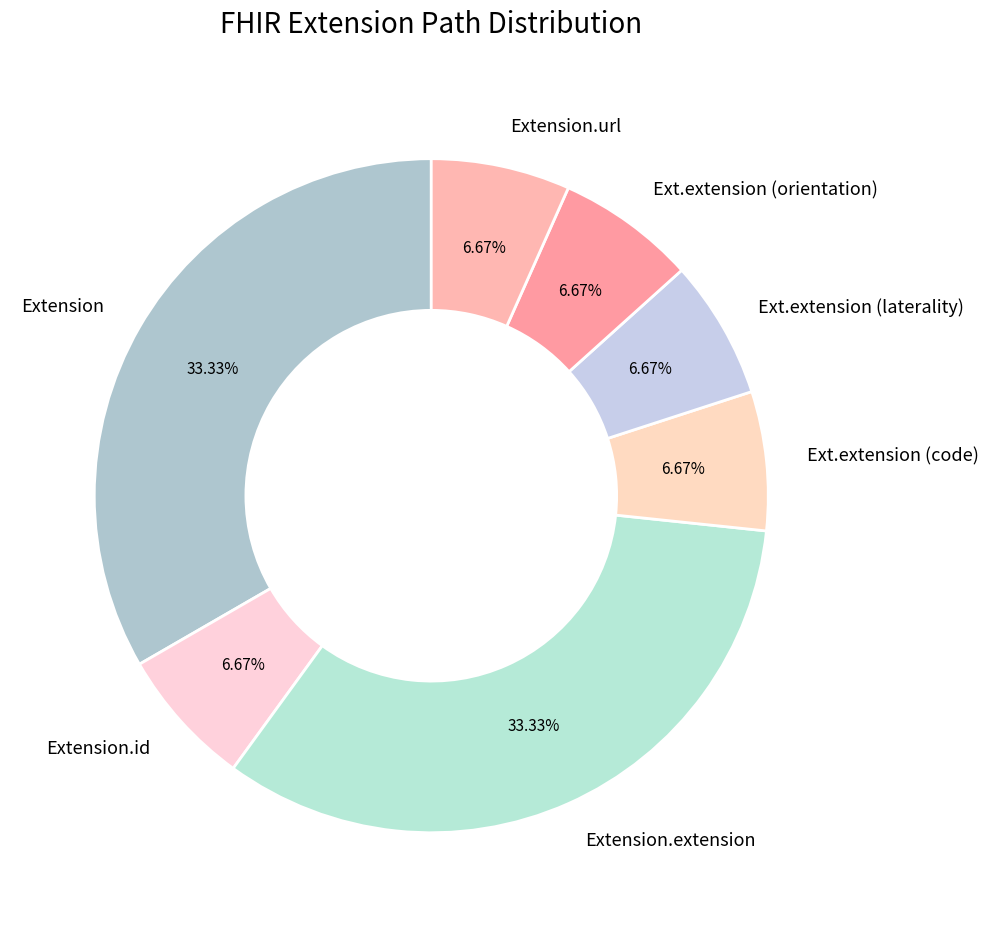

To the nearest percent, what is the difference between the largest and smallest slice percentages?

27%